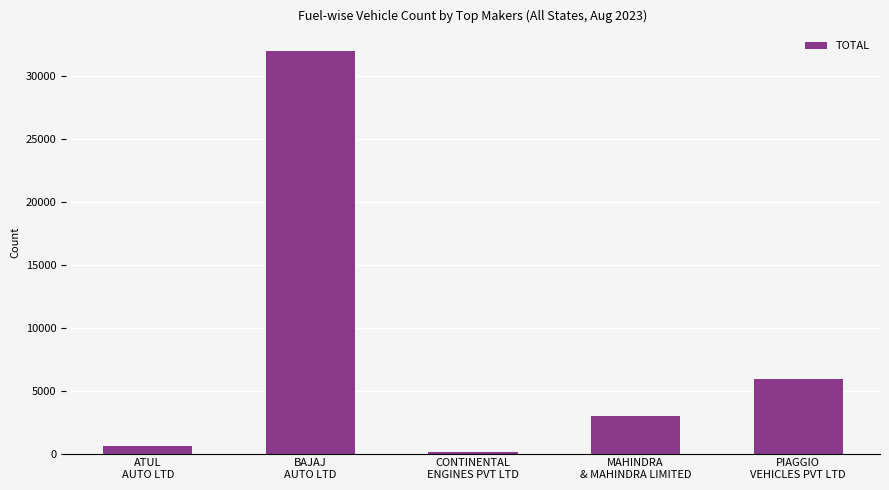

List the labels in order of value, largest first.

BAJAJ
AUTO LTD, PIAGGIO
VEHICLES PVT LTD, MAHINDRA
& MAHINDRA LIMITED, ATUL
AUTO LTD, CONTINENTAL
ENGINES PVT LTD